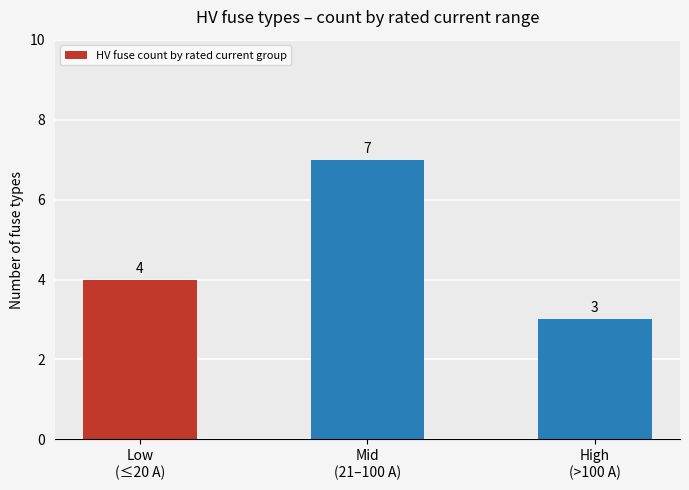

What is the minimum value shown in the chart?

3